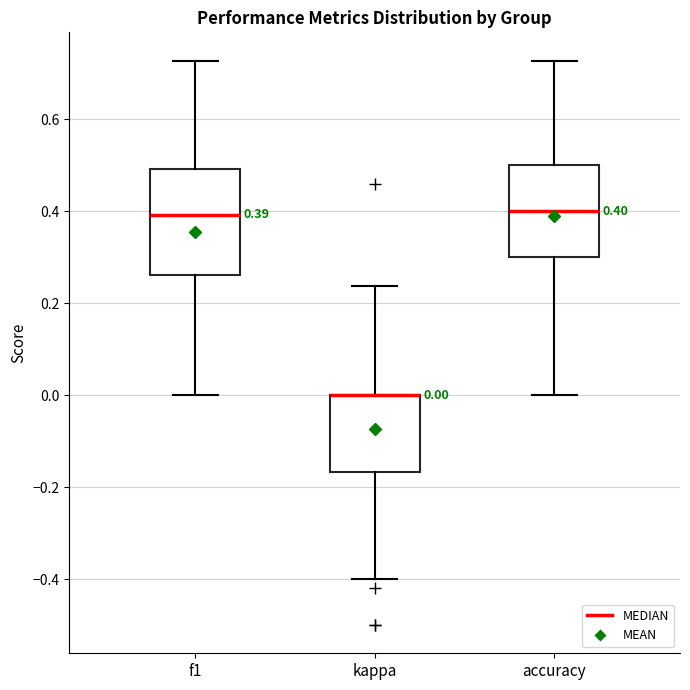

Comparing the boxes themselves (not the whiskers), which one is the tallest?

f1